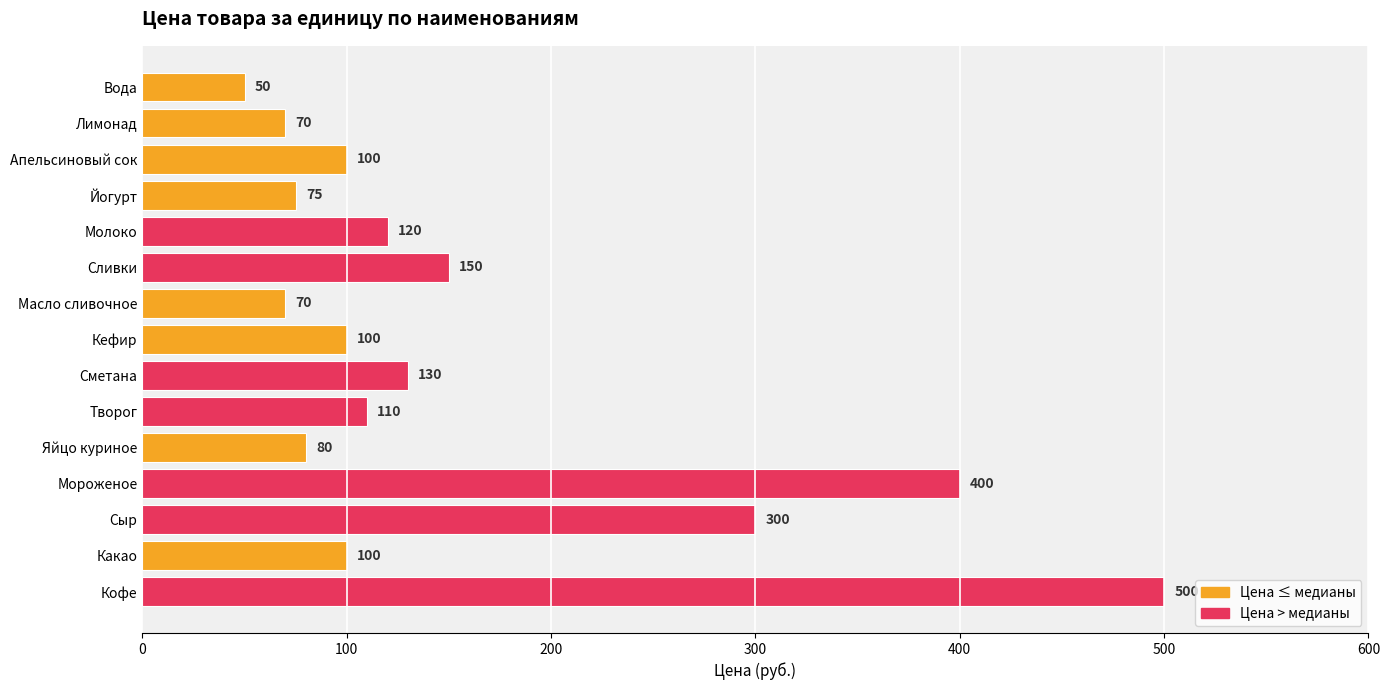

True or false: the data shows 70 at Лимонад.

True